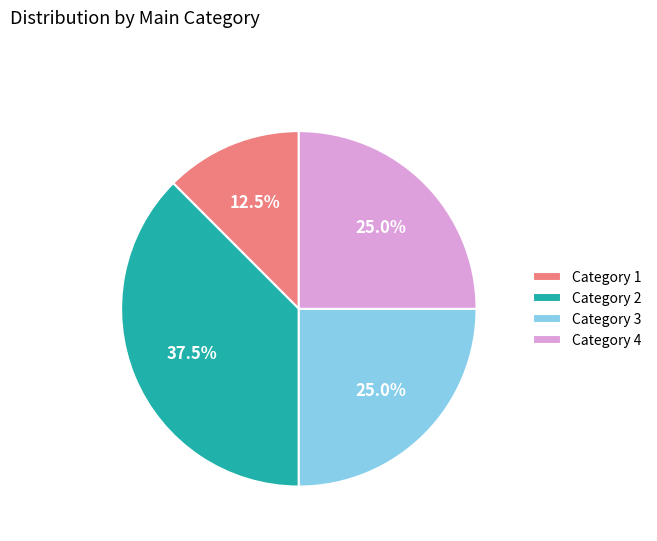

Do Category 3 and Category 2 together represent more than half of the pie?

Yes